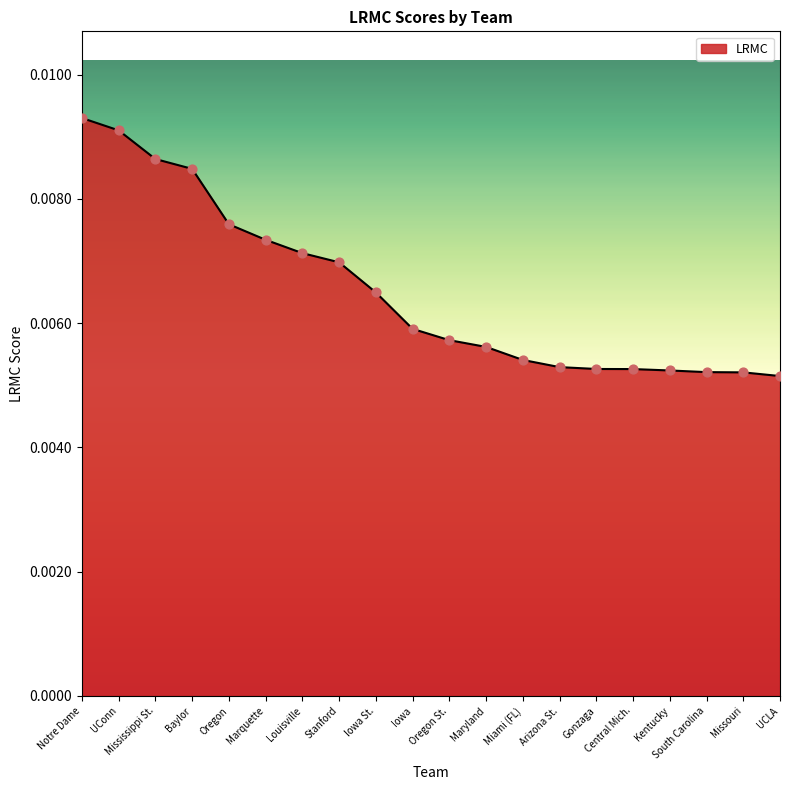

Between Maryland and Marquette, which is larger?

Marquette